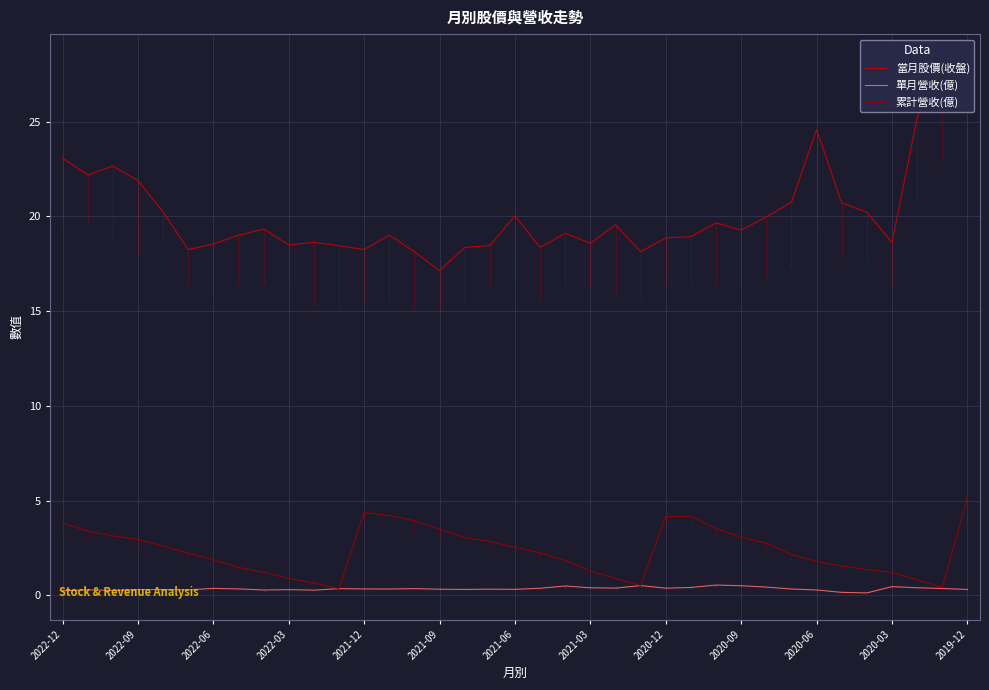

What is the value of the 單月營收(億) point at the 1st from the left?

0.2